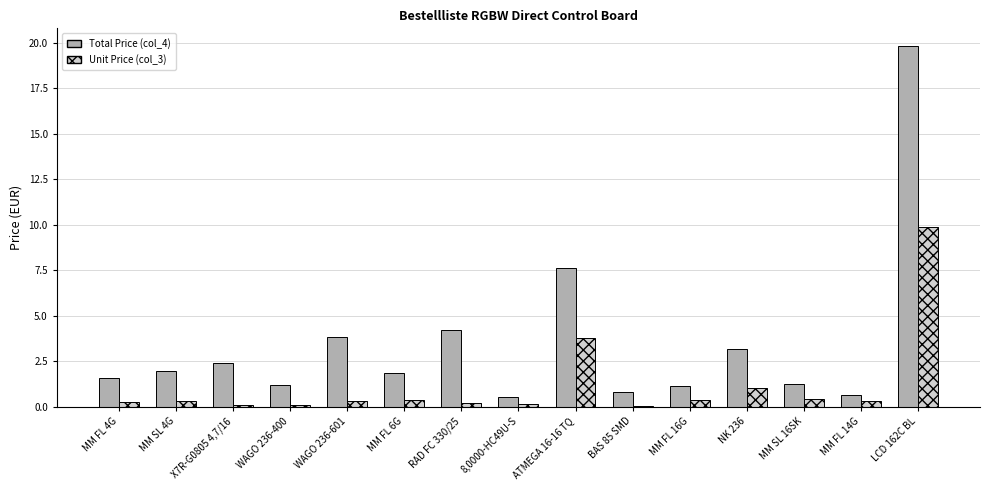

Which category has the highest value in the Unit Price (col_3) series?

LCD 162C BL